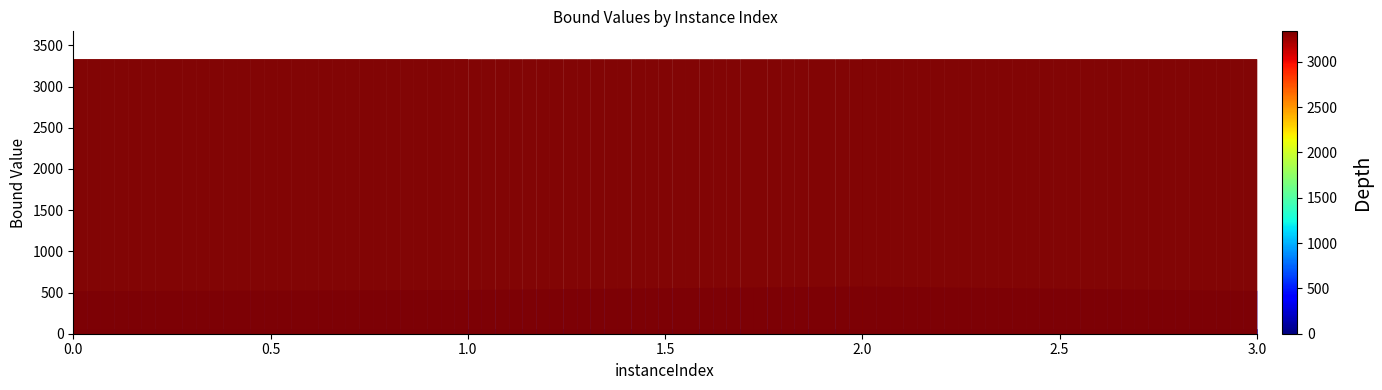

What is the spread (max minus min) of values at 3.0?

3277.5